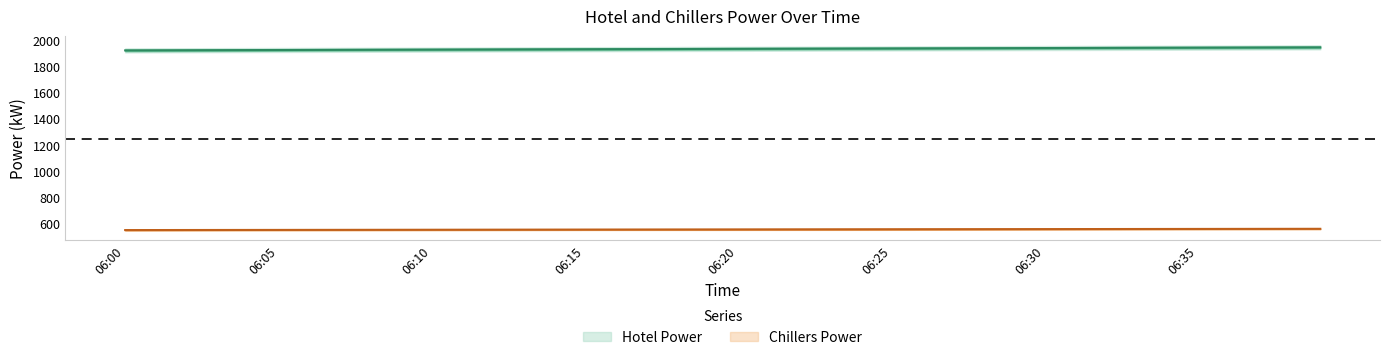

What is the average value of the Hotel Power series?

1933.7